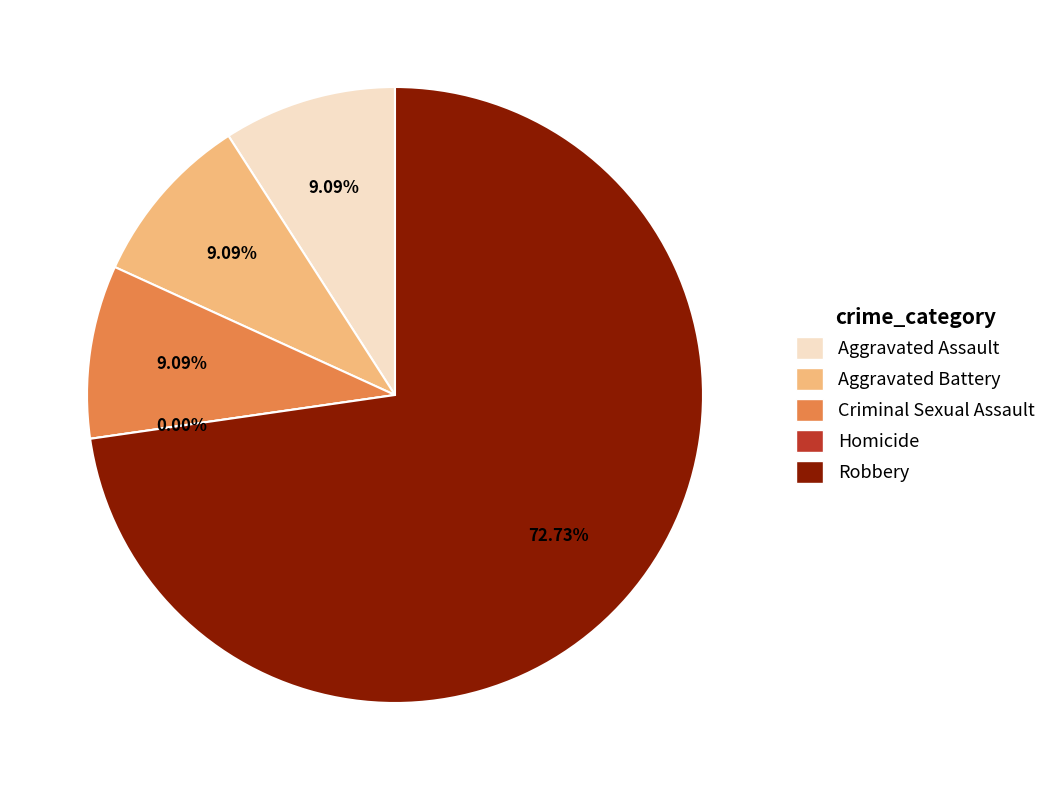

How many segments does this pie chart have?

5